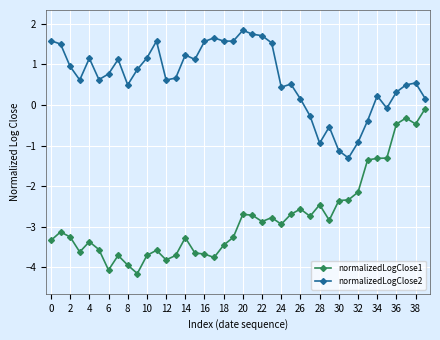

What is the difference between the maximum and minimum values in the normalizedLogClose2 series?

3.2